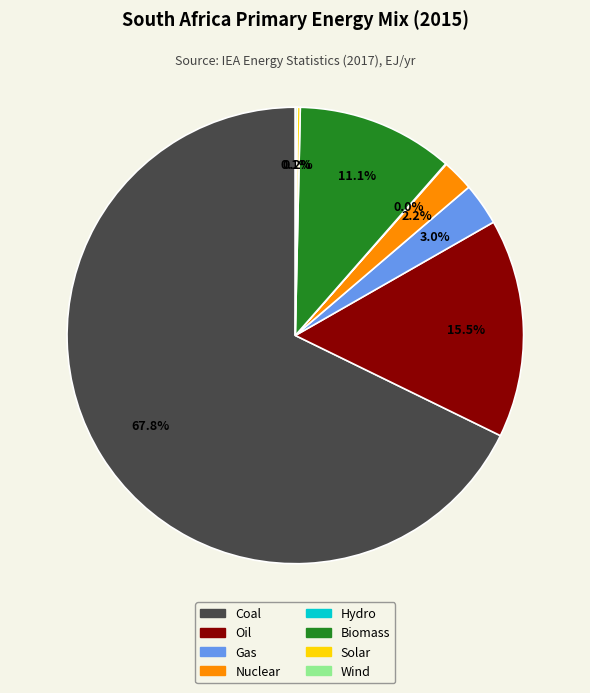

What is the total percentage of Oil and Gas?

18.5%